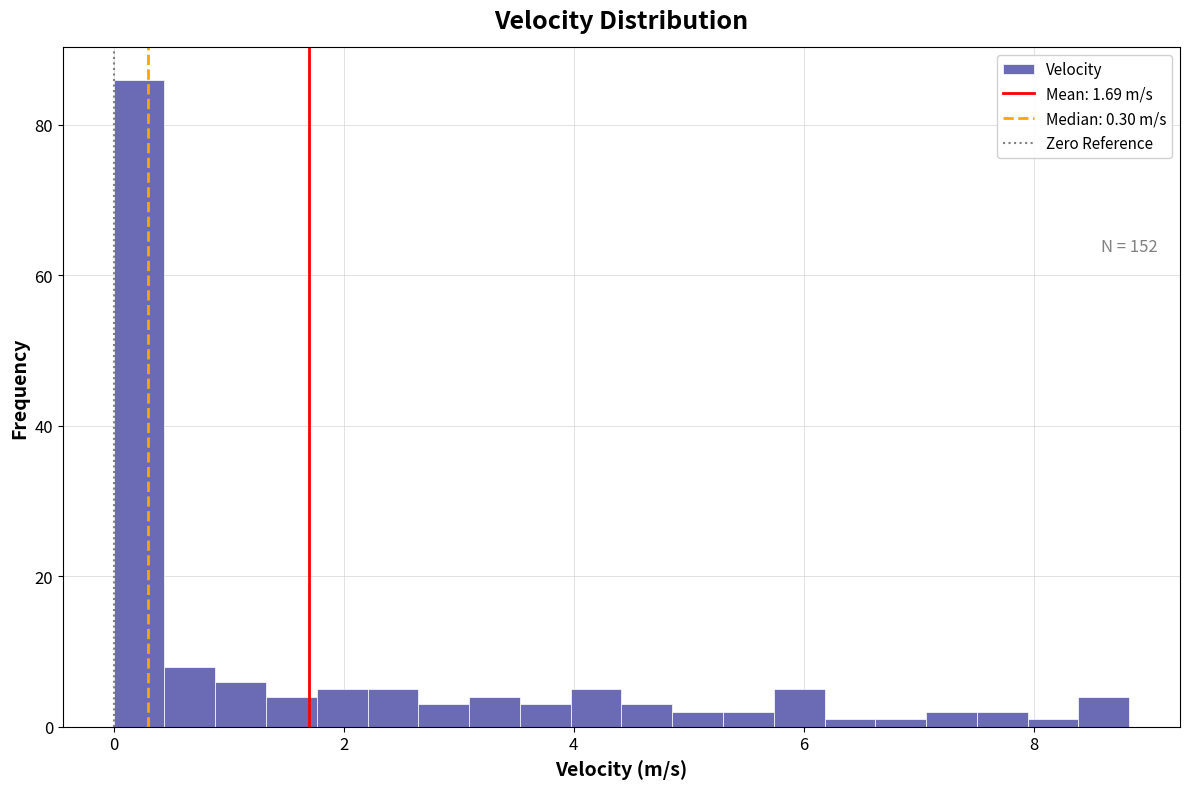

Read against the x-axis, roughly where is the centre of the tallest bar?

0.2